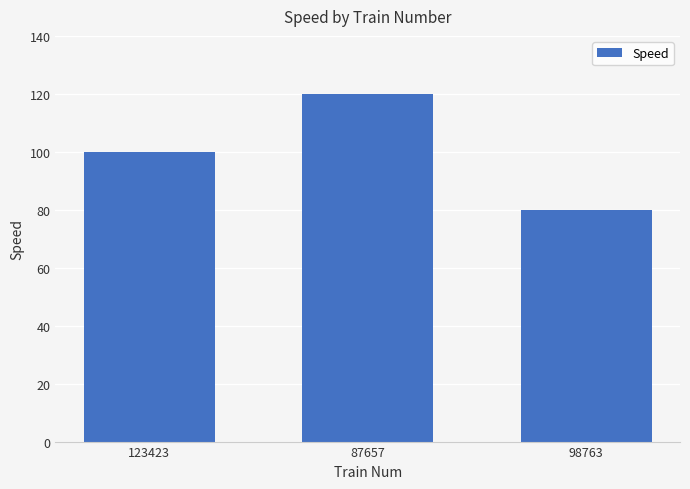

Reading left to right, transcribe all the data shown in this chart.

123423=100	87657=120	98763=80